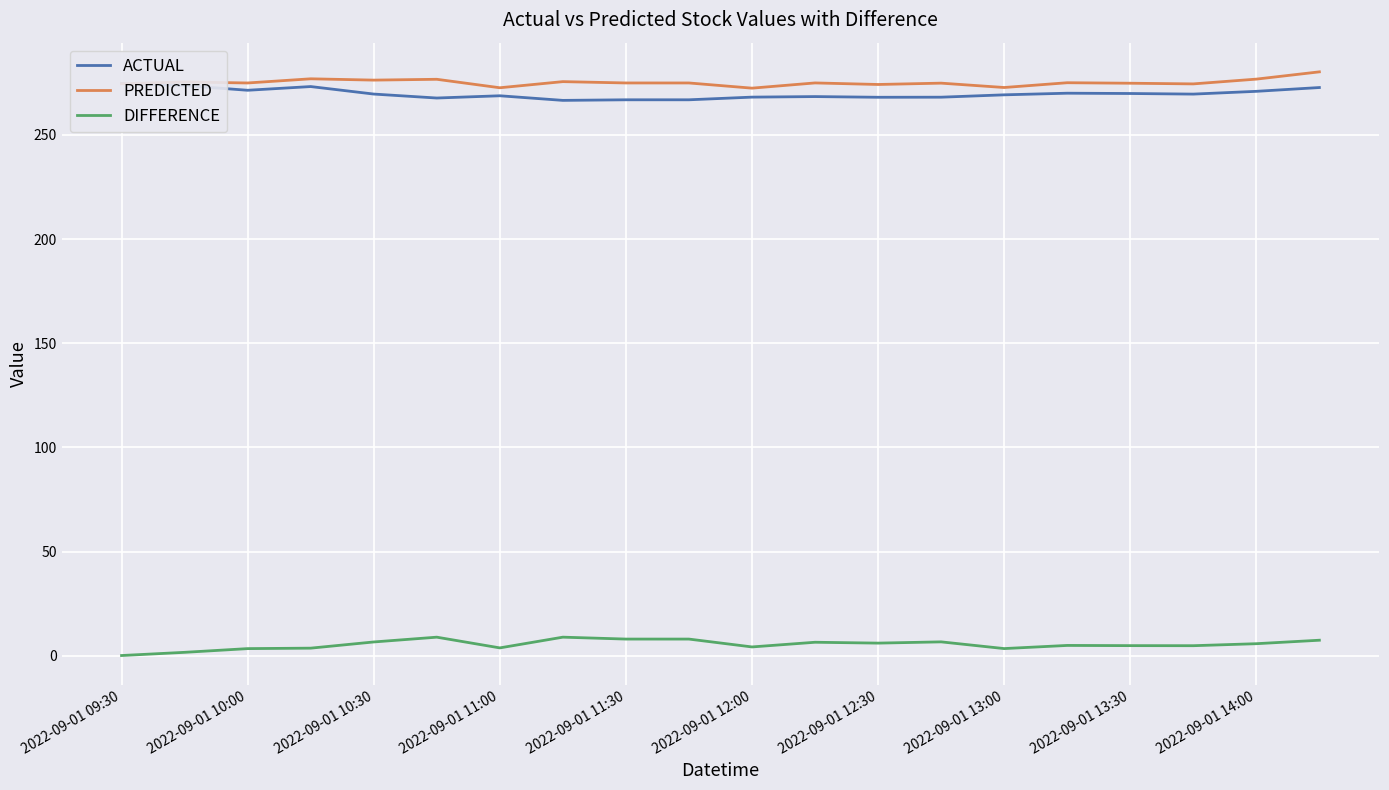

At how many categories does at least one series exceed 164?

20